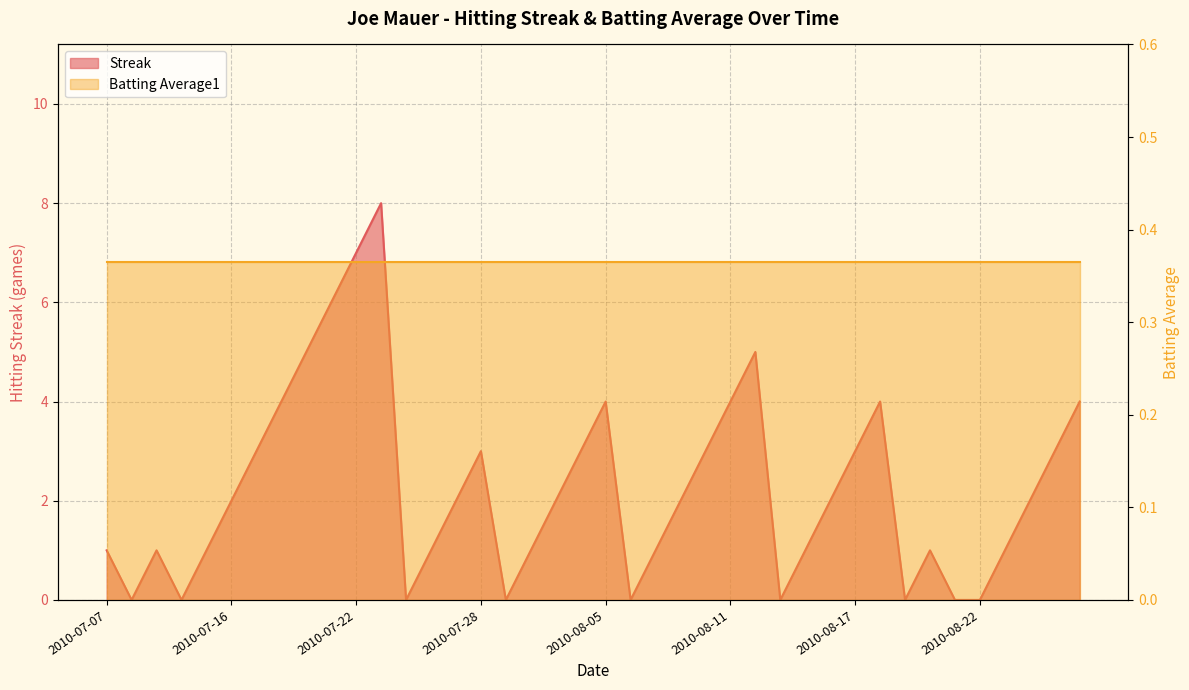

Reading right to left, what are all the values shown in this chart?

2010-08-26=4	2010-08-25=3	2010-08-24=2	2010-08-23=1	2010-08-22=0	2010-08-21=0	2010-08-20=1	2010-08-19=0	2010-08-18=4	2010-08-17=3	2010-08-15=2	2010-08-14=1	2010-08-13=0	2010-08-12=5	2010-08-11=4	2010-08-10=3	2010-08-08=2	2010-08-07=1	2010-08-06=0	2010-08-05=4	2010-08-04=3	2010-08-03=2	2010-07-31=1	2010-07-30=0	2010-07-28=3	2010-07-27=2	2010-07-26=1	2010-07-24=0	2010-07-23=8	2010-07-22=7	2010-07-20=6	2010-07-19=5	2010-07-18=4	2010-07-17=3	2010-07-16=2	2010-07-15=1	2010-07-10=0	2010-07-09=1	2010-07-08=0	2010-07-07=1